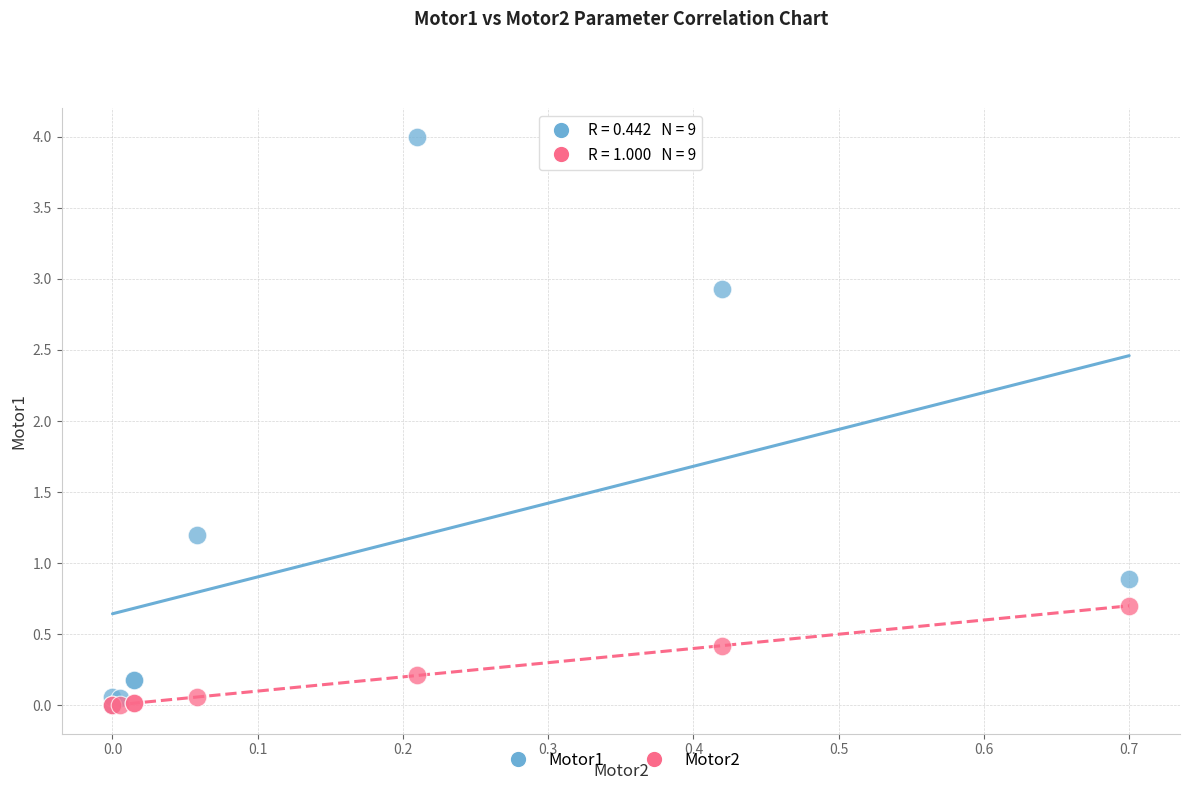

Which series has the largest Y range (max minus min)?

Motor1